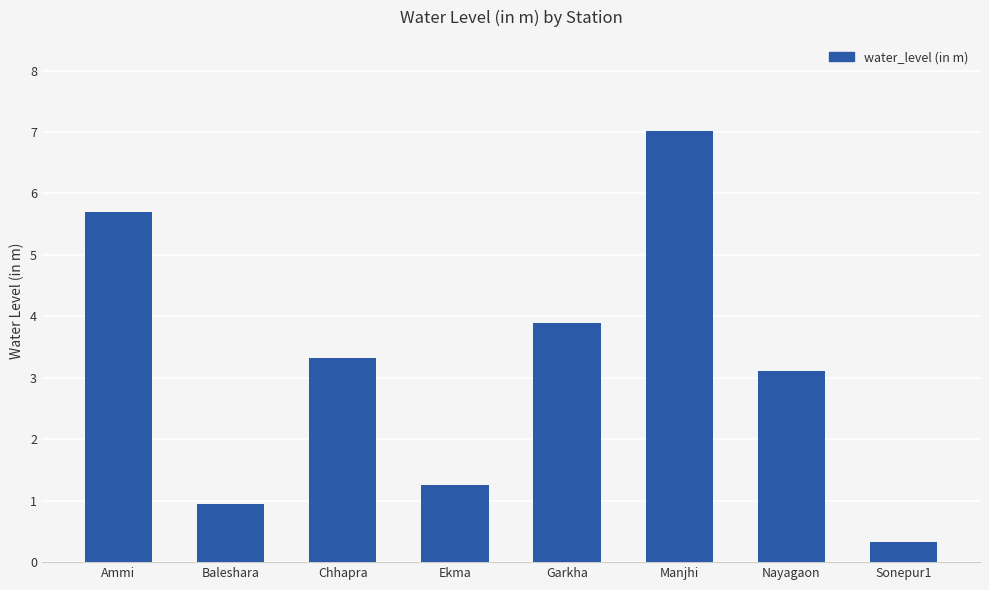

True or false: the data shows 1.9 at Ekma.

False